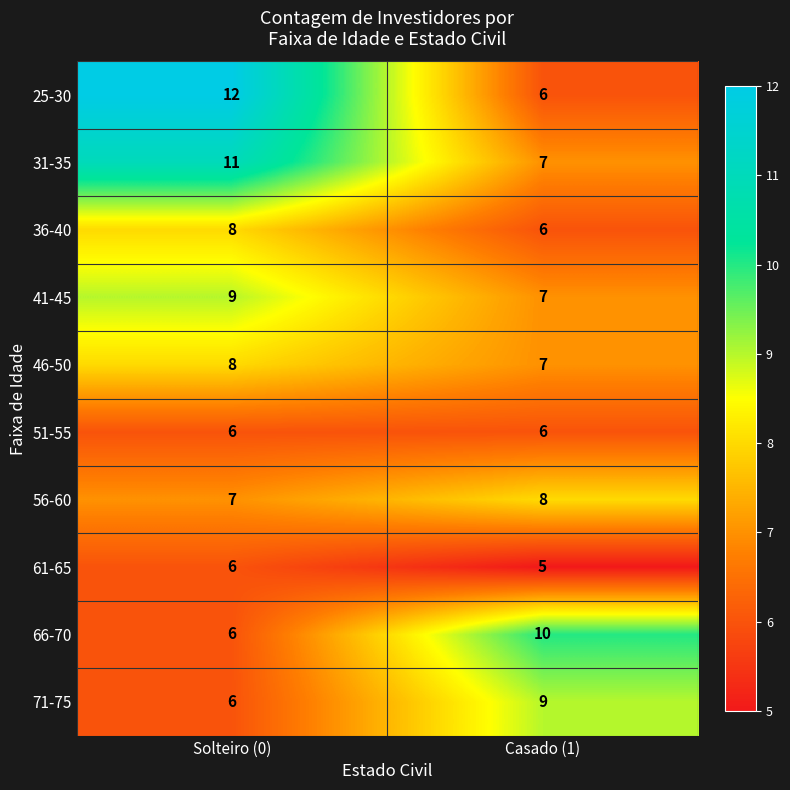

Count the number of categories in the chart.

2